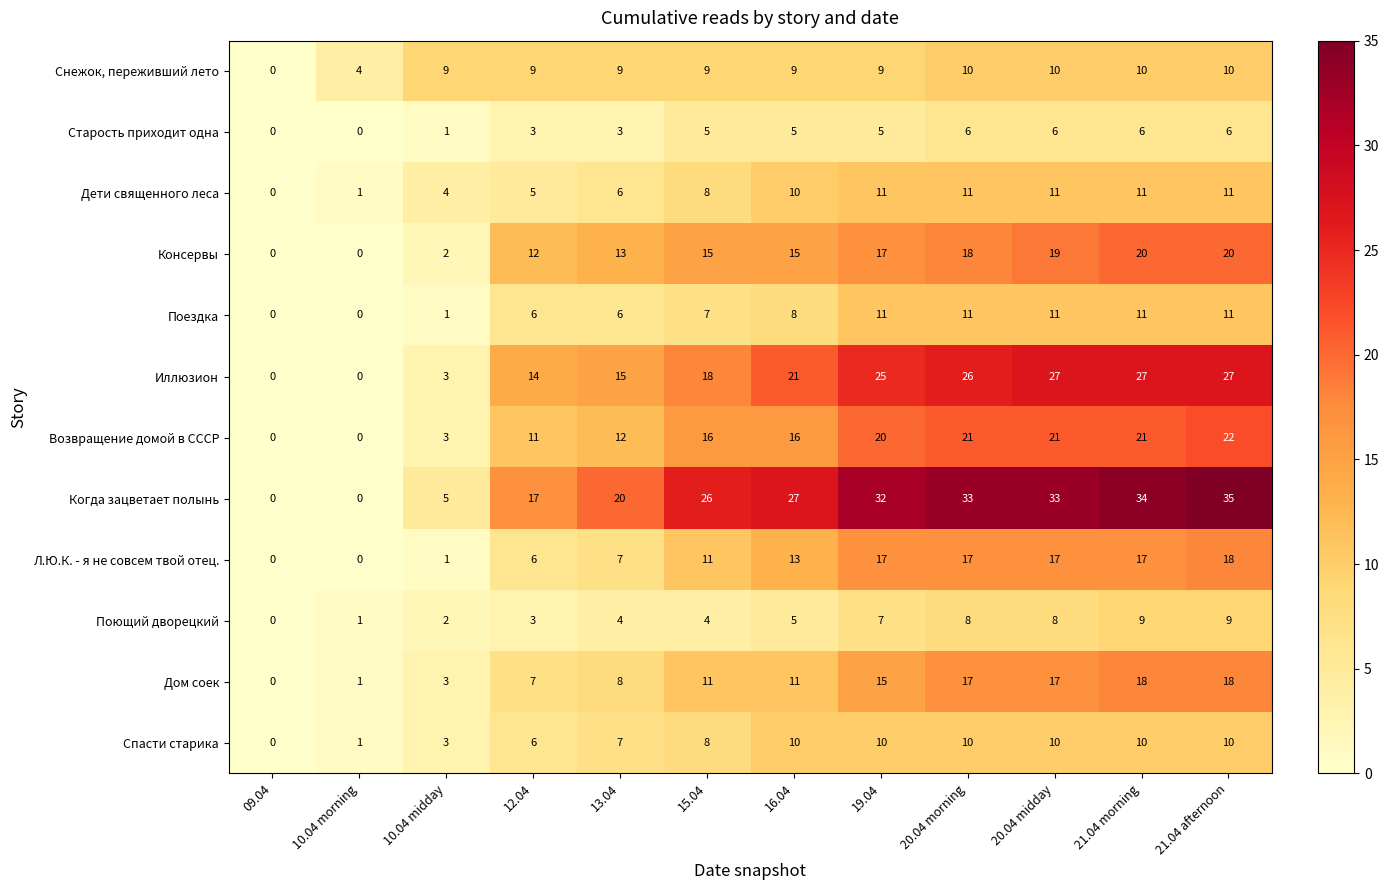

Which series has the largest range (max minus min)?

Когда зацветает полынь